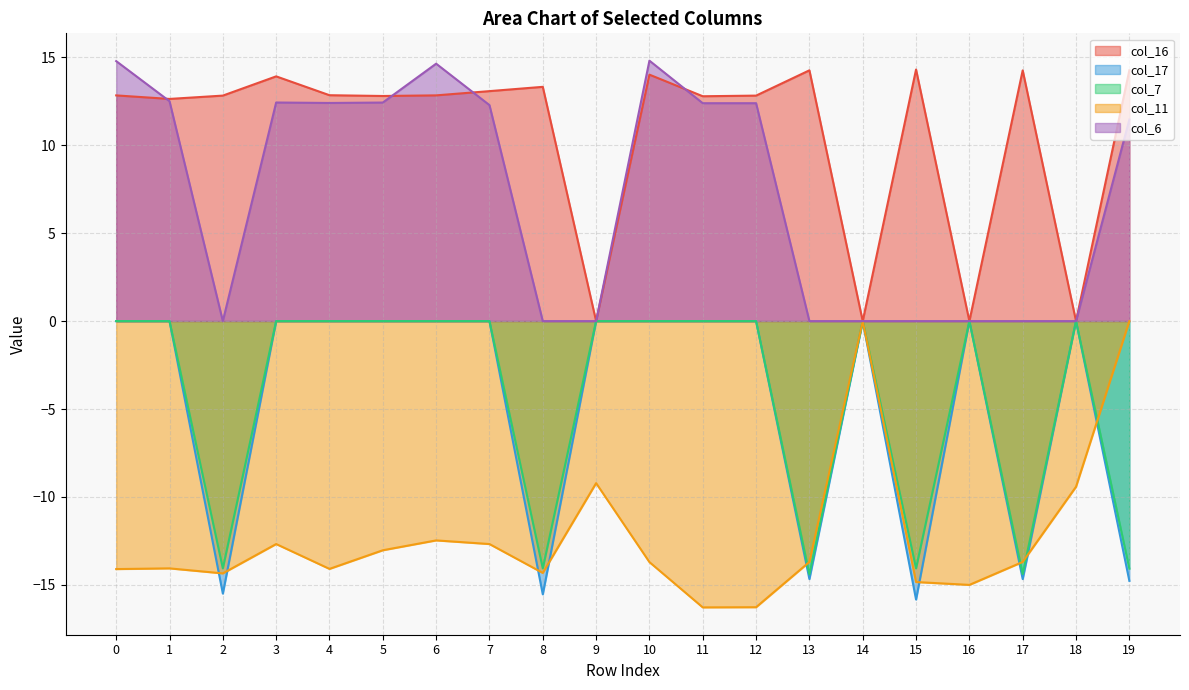

How many lines are shown in the chart?

5